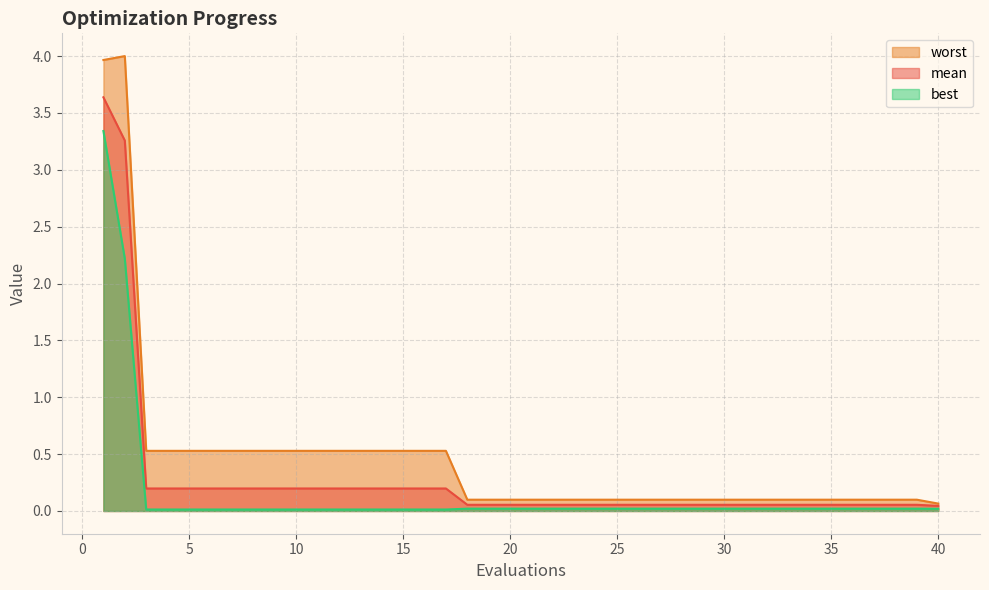

Which category has the highest value in the mean series?

1